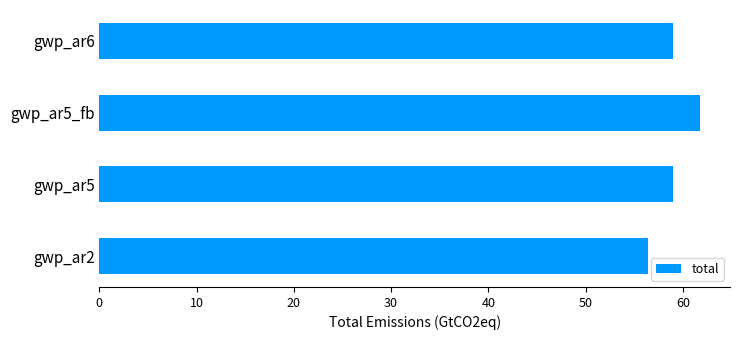

The chart shows a value of 59.0 at gwp_ar5. True or false?

True